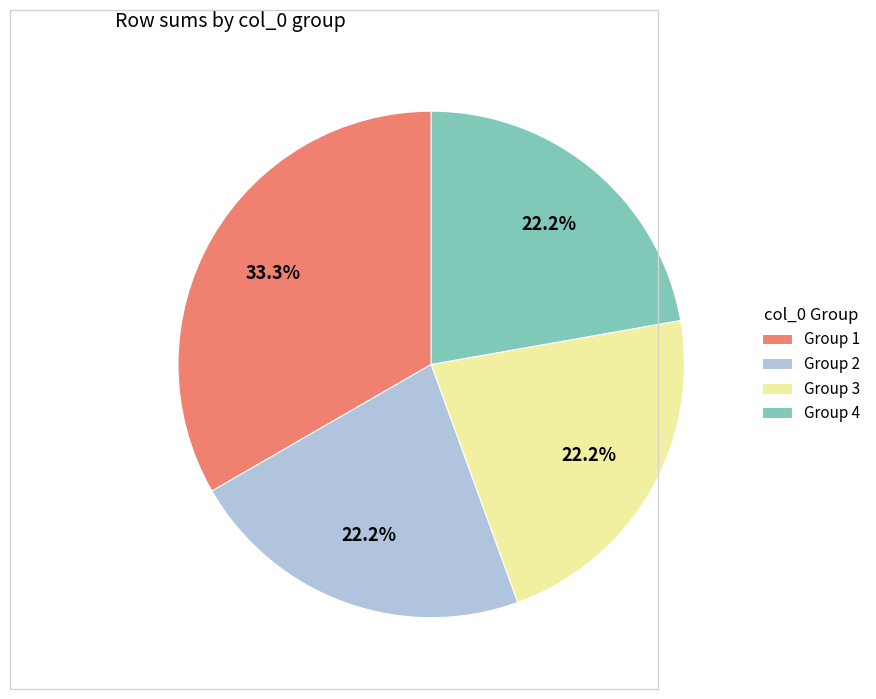

Which category has the biggest portion of the pie?

Group 1